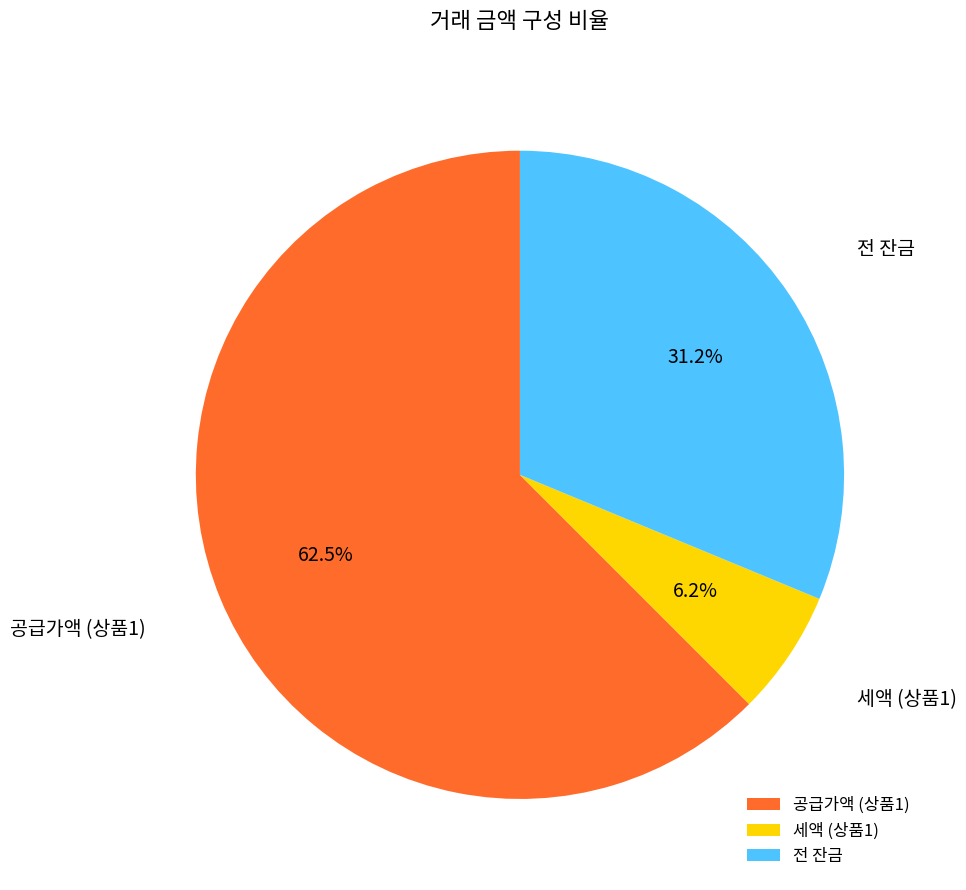

To the nearest percent, what percentage of the pie is 세액 (상품1)?

6%